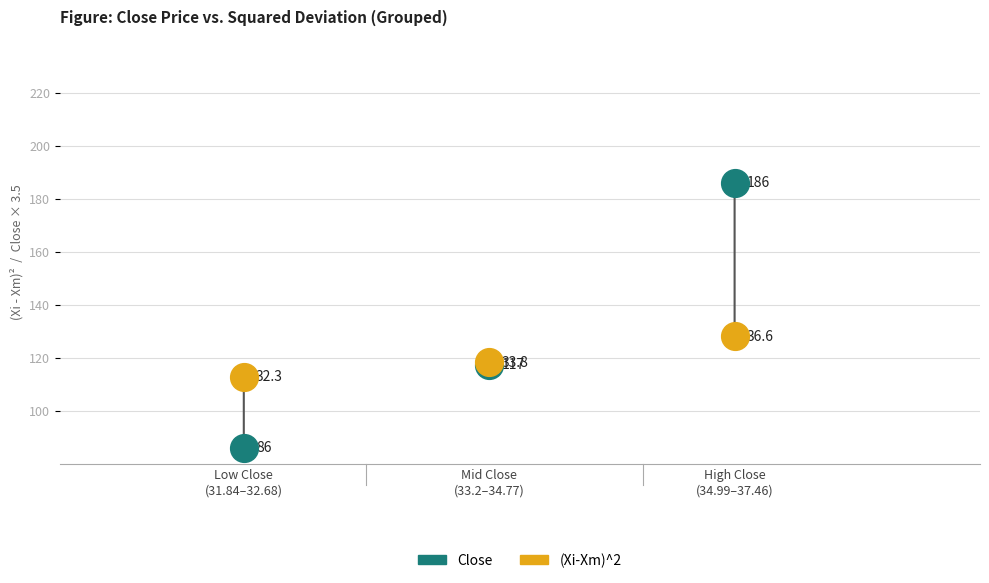

Which series has the largest Y range (max minus min)?

Close